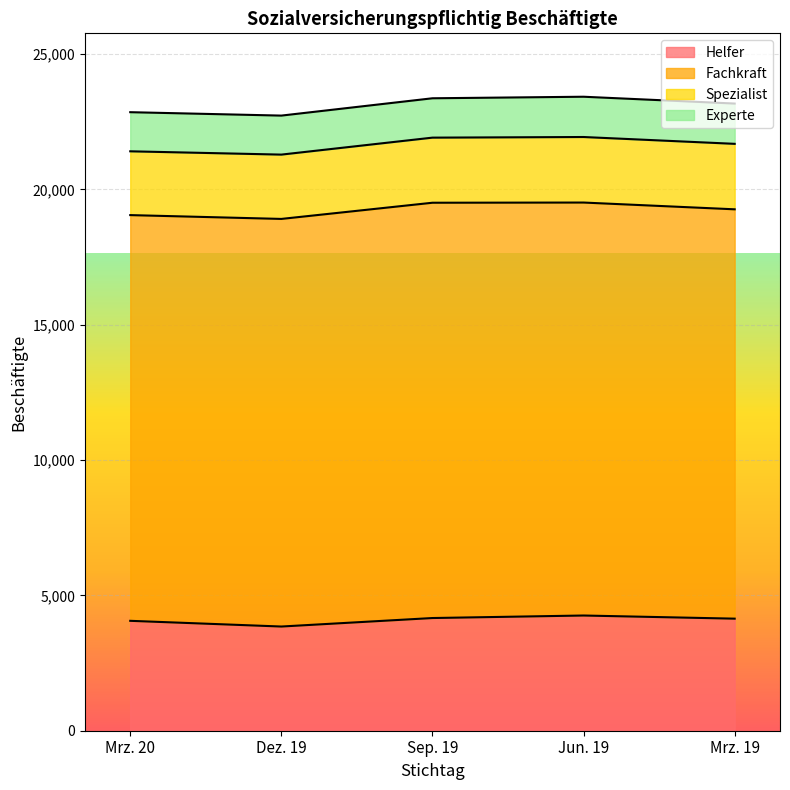

True or false: Experte and Spezialist intersect in this chart.

False